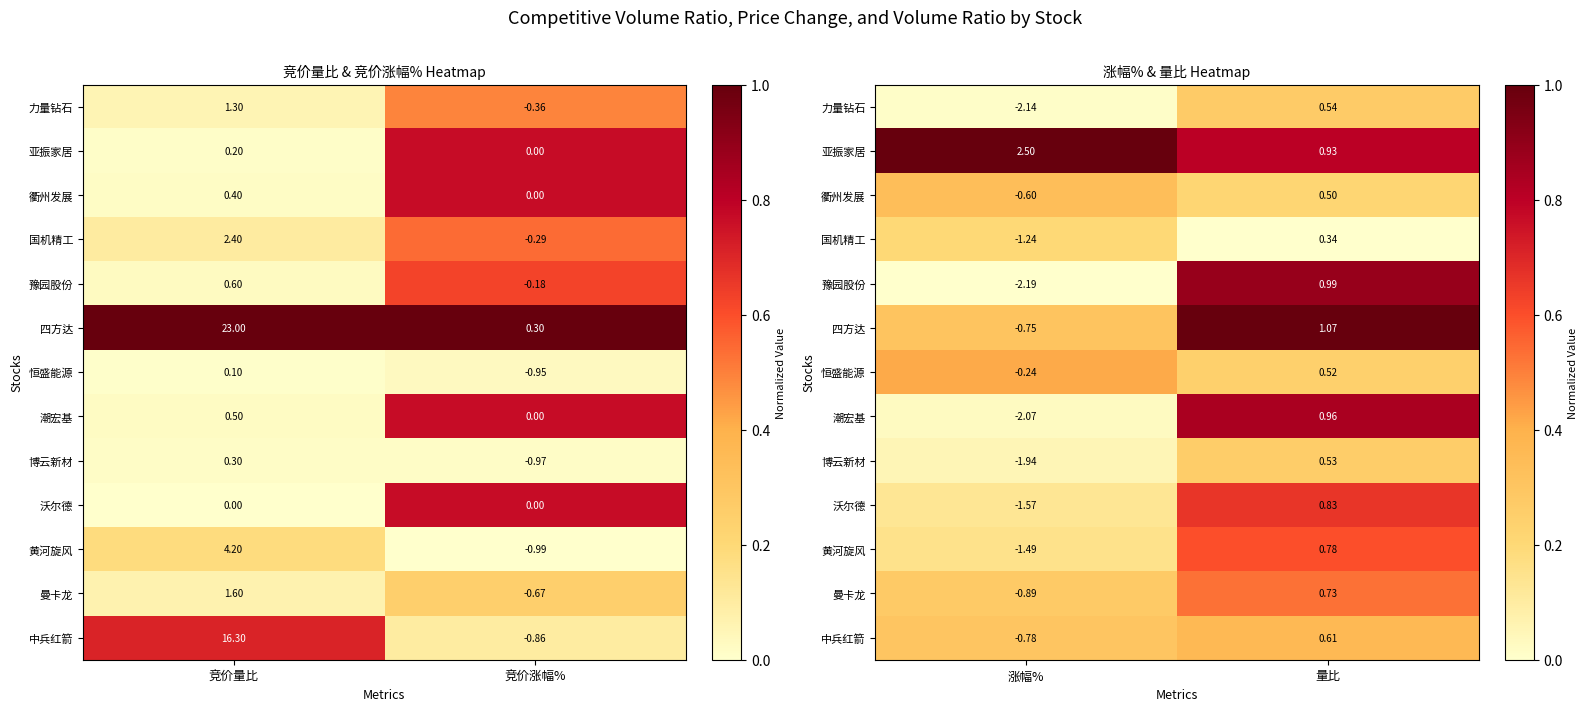

At how many categories does at least one series exceed 0?

2